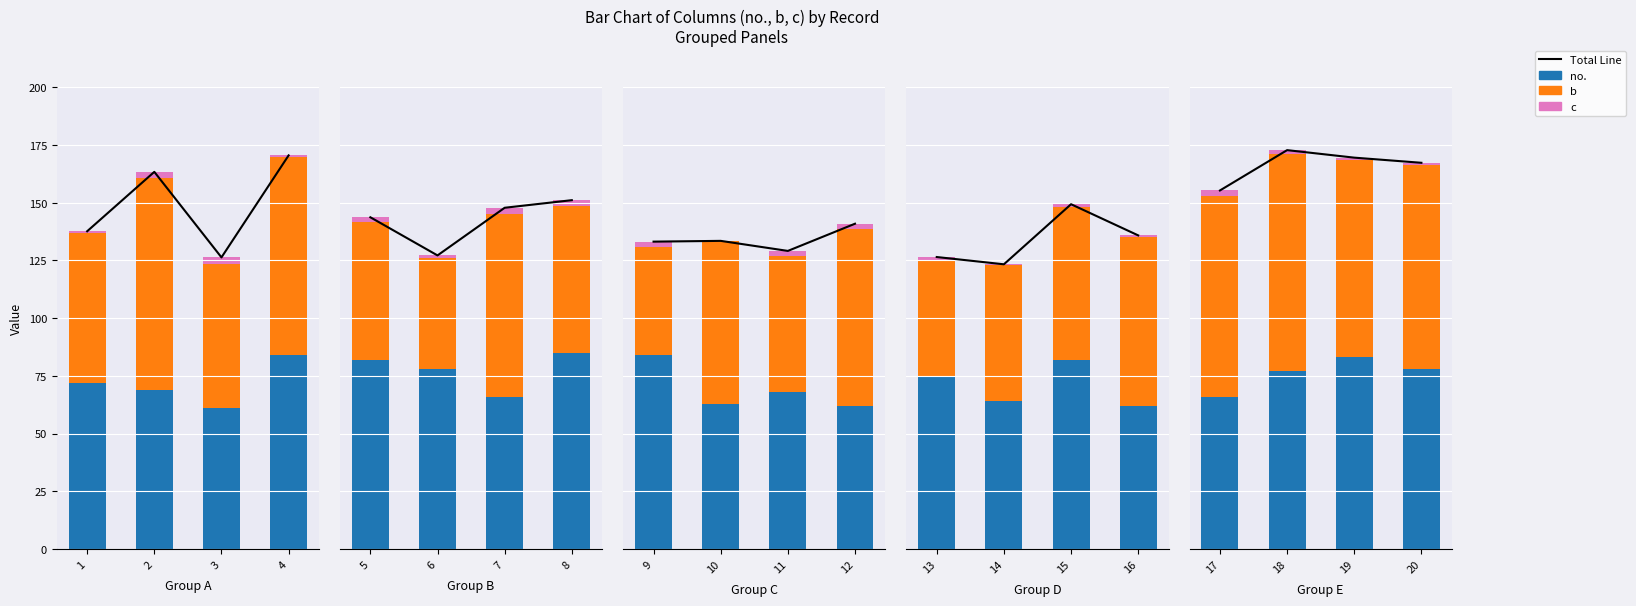

The no. series shows 43.7 at 4. True or false?

False